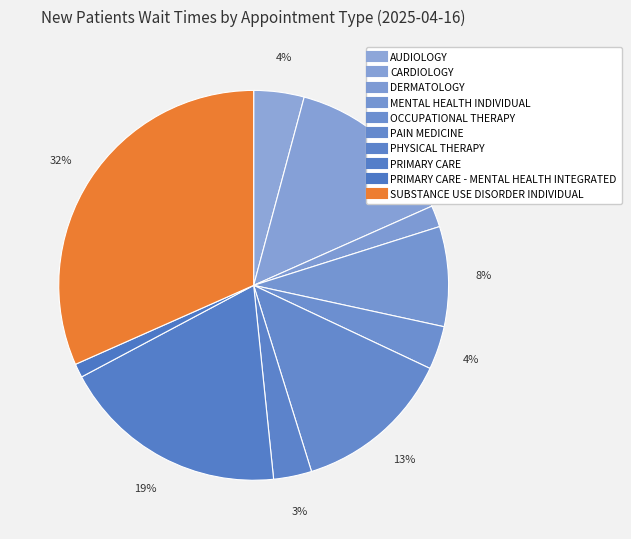

How many slices are in this pie chart?

10